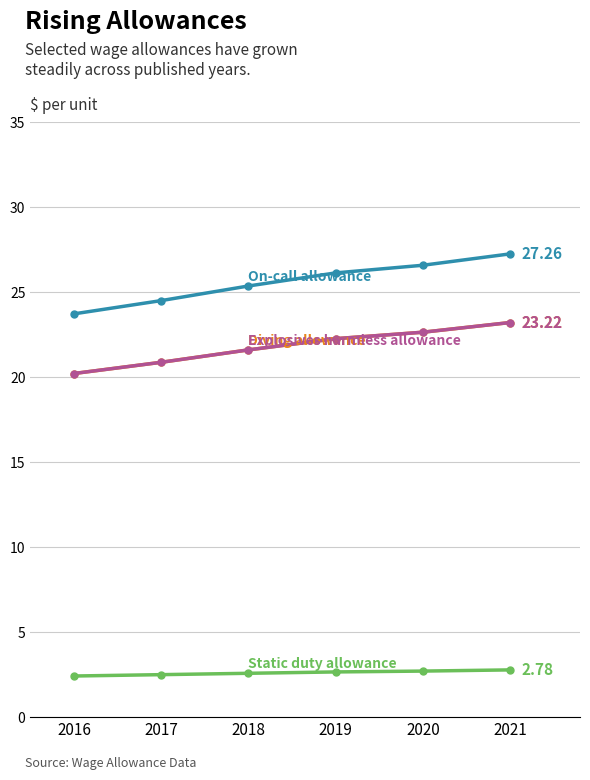

Does the chart have visible grid lines?

Yes